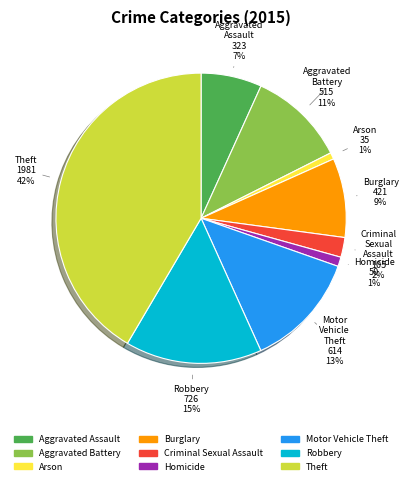

Between Theft and Burglary, which is larger?

Theft